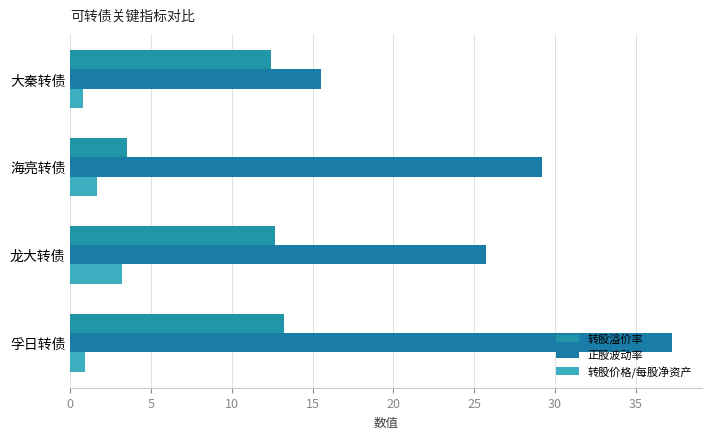

How many values in the 正股波动率 series are below 29?

2